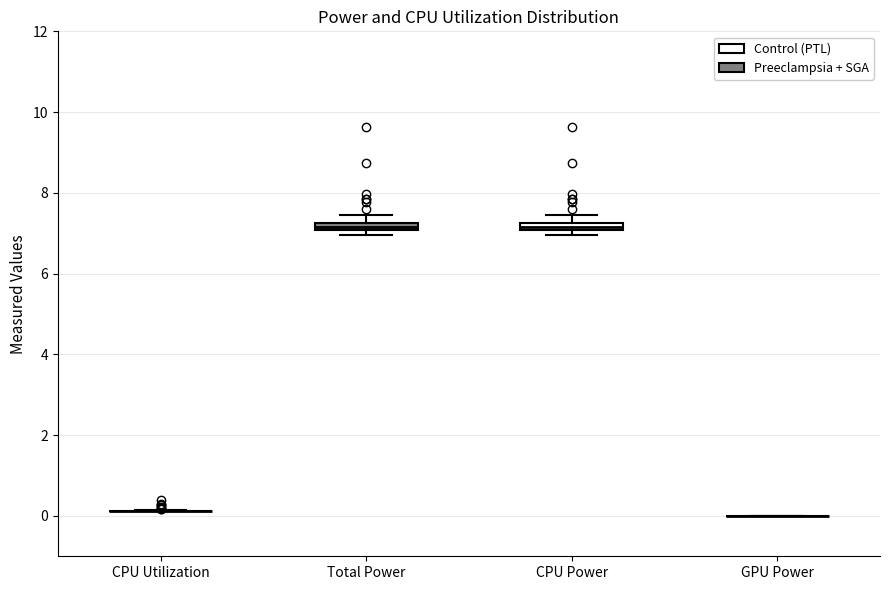

Where is the lower edge of the box for CPU Power on the y-axis? The values are not printed on the chart, so give them approximately, as read against the axis.

7.0